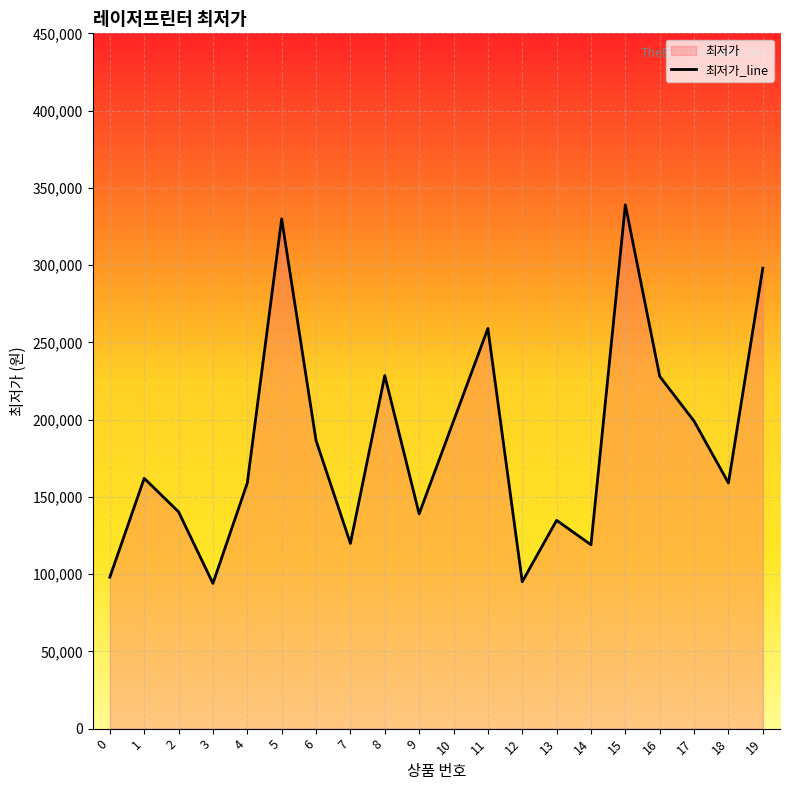

Where does the data first go above 162000?

5